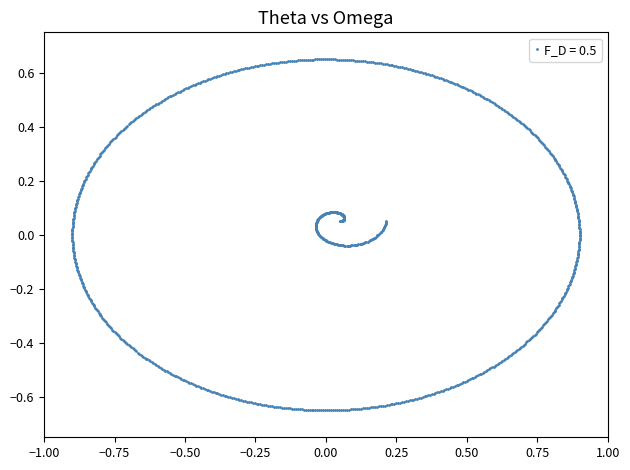

How many series are shown in this chart?

1